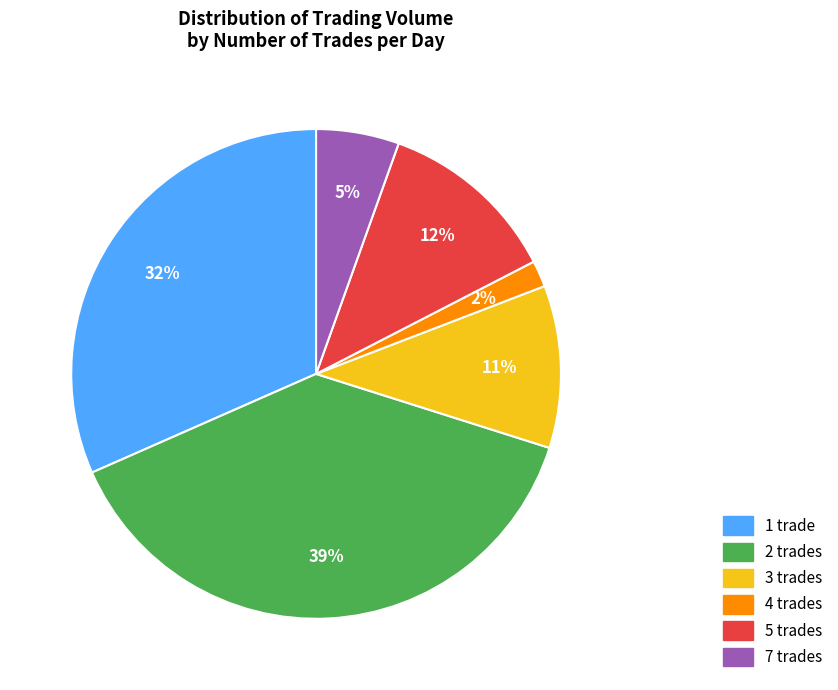

Is there a majority slice in this chart?

No